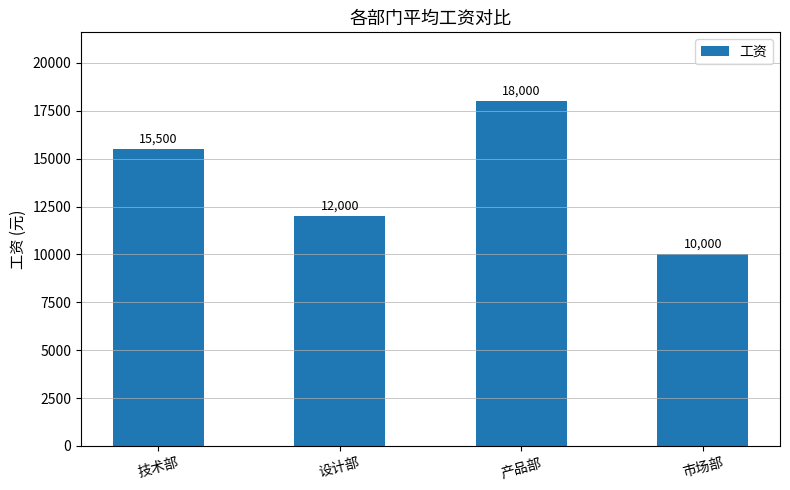

How many values are between 12000 and 18000?

3